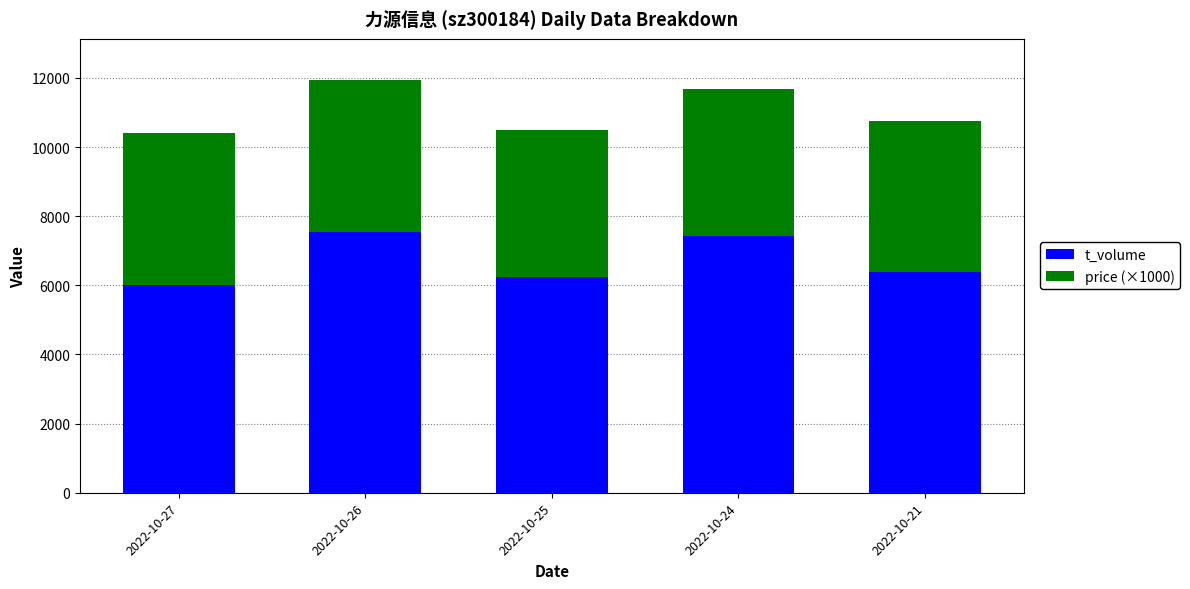

What is the maximum value for t_volume?

7549